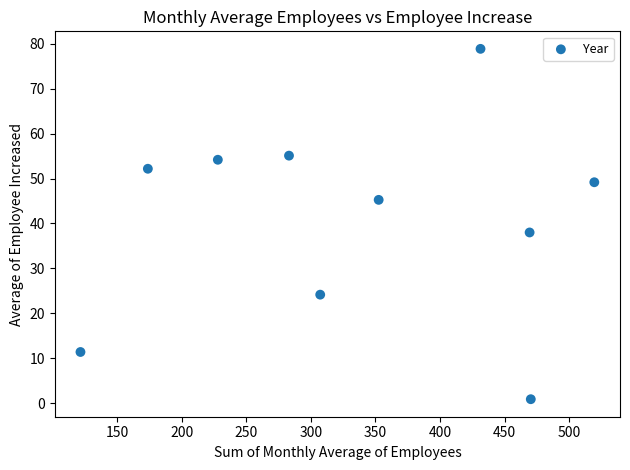

What Y value in the scatter plot is closest to 39?

38.0